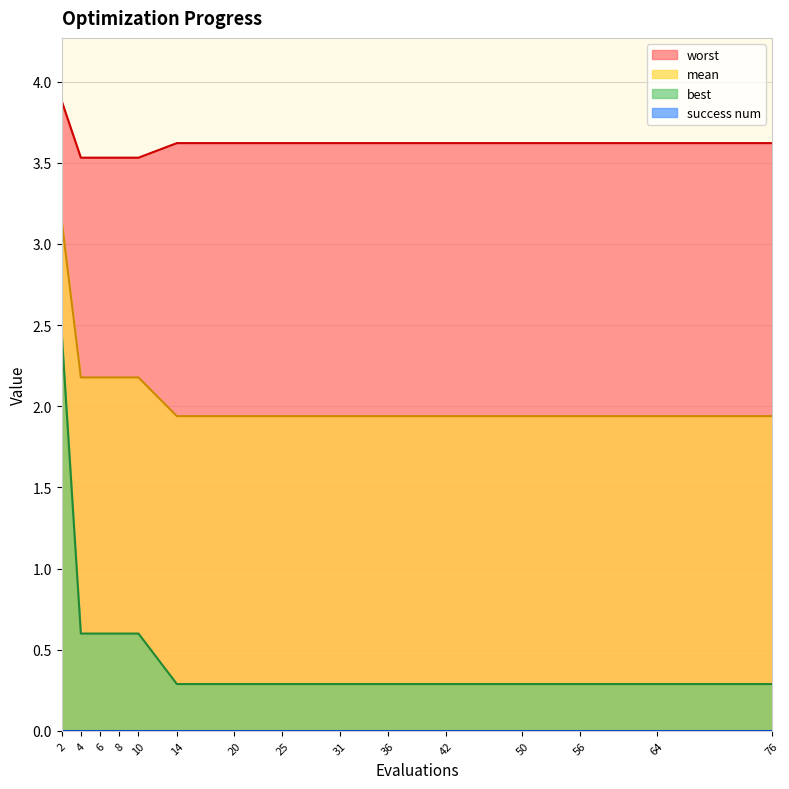

The mean series shows 0.5 at 8. True or false?

False